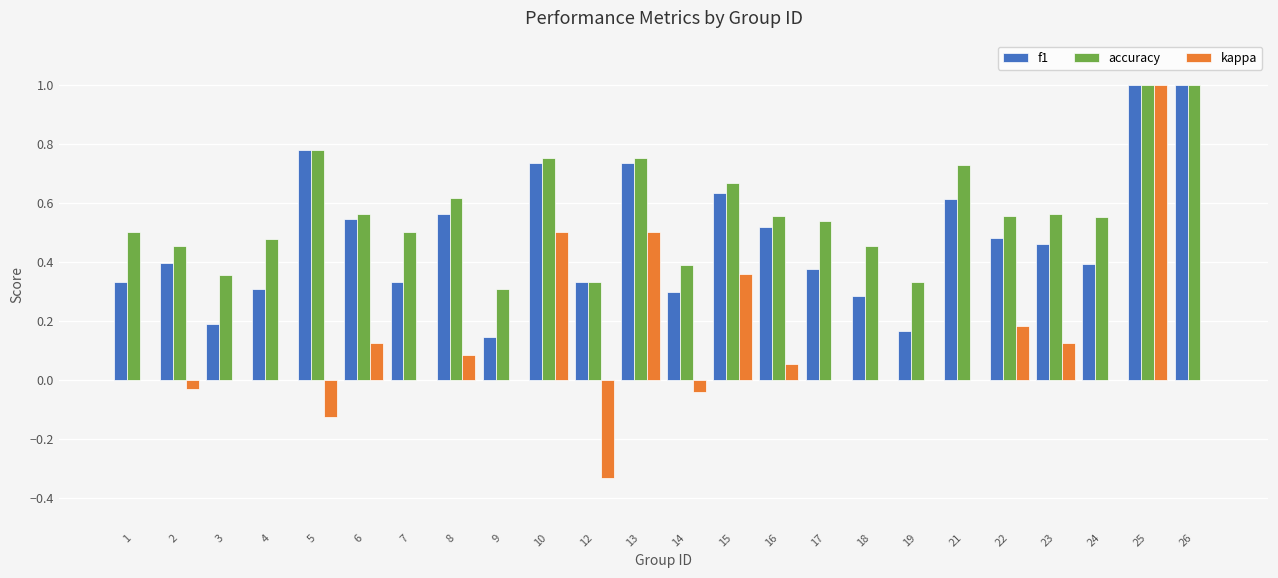

Which series has the largest range (max minus min)?

kappa